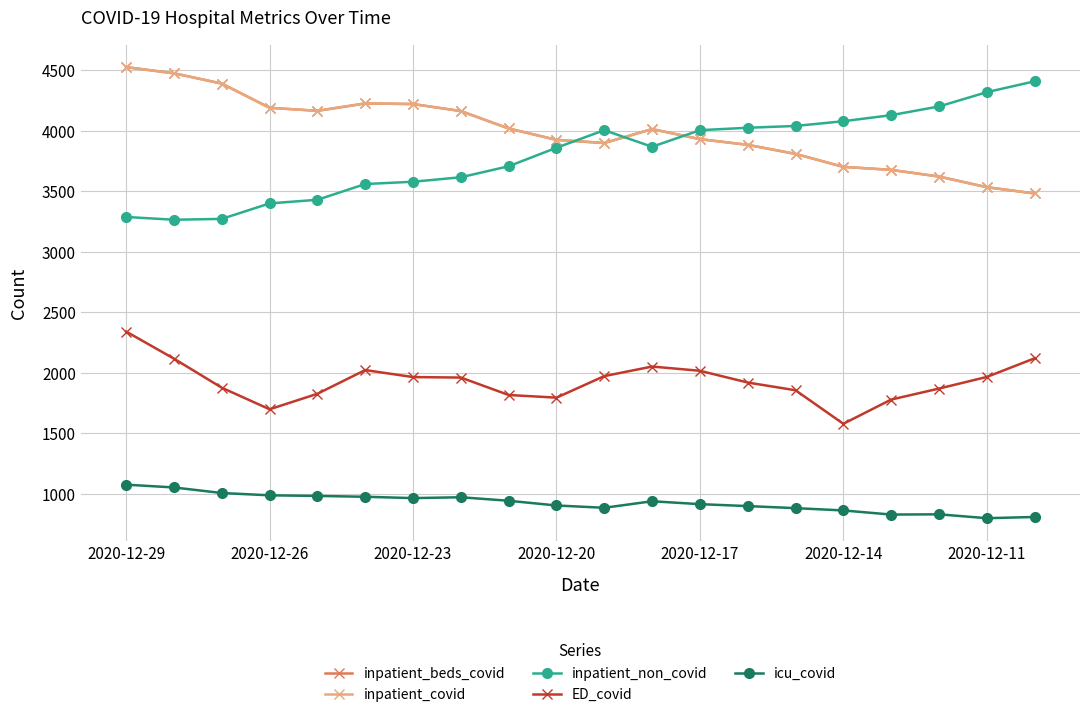

Is this an area chart (filled region under the line)?

No